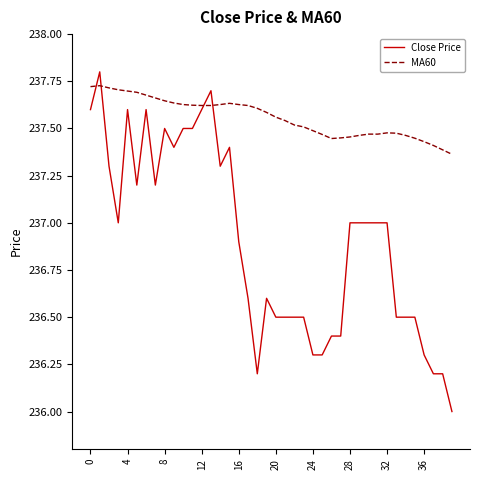

After their last crossing, which series has the higher values: Close Price or MA60?

MA60